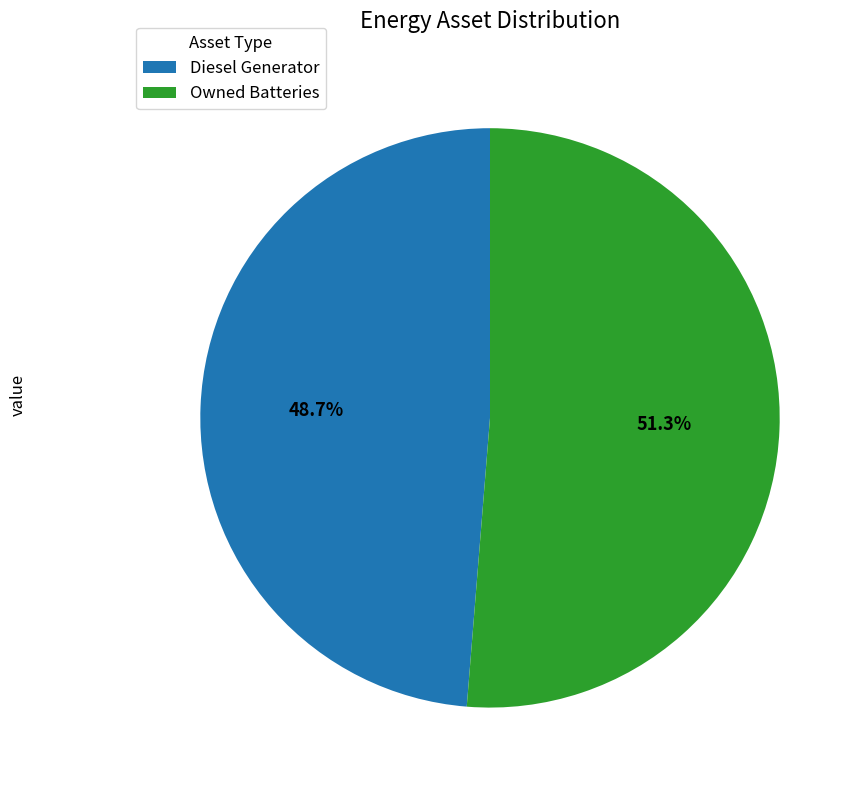

Which has a higher value, Diesel Generator or Owned Batteries?

Owned Batteries